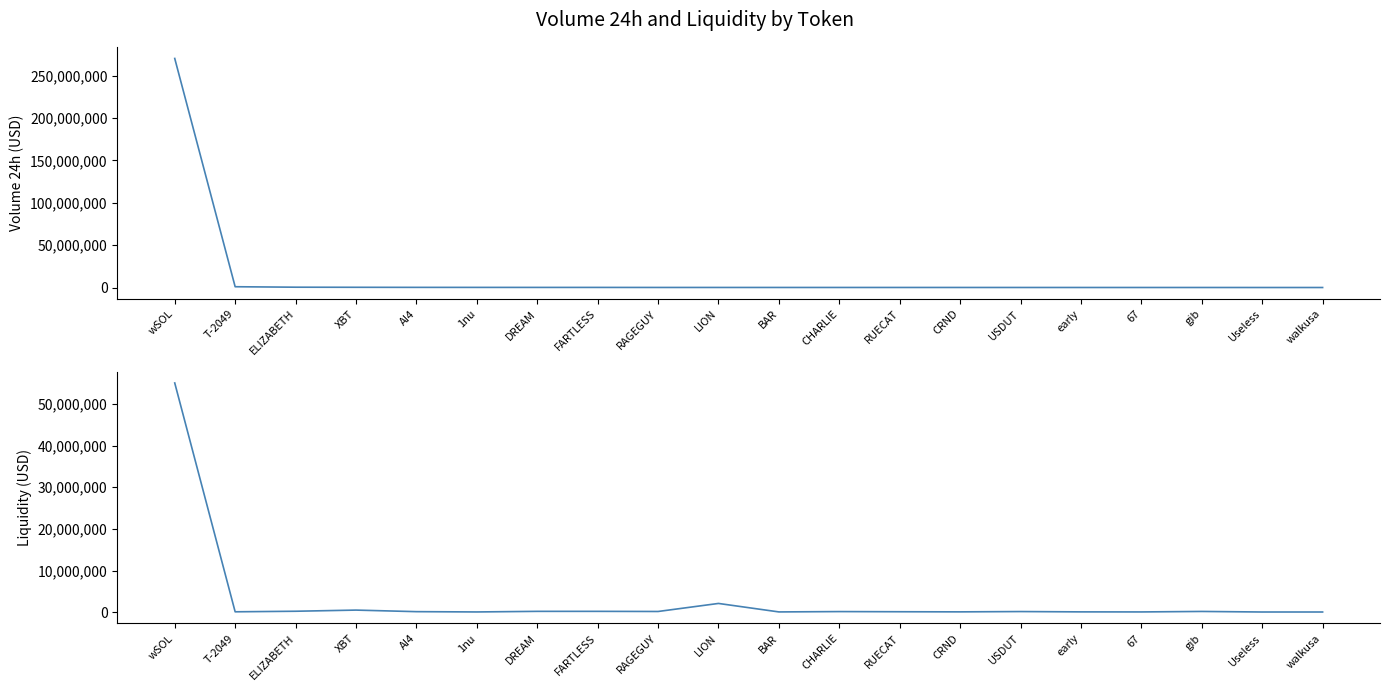

Reading left to right, transcribe all the data shown in this chart.

volume_24h_usd: 270236433.6	934131.6	384039.1	268604.0	182196.9	153549.1	129206.3	124523.1	79712.0	77523.1	69349.2	66530.4	65632.6	61046.3	51905.6	41965.3	40120.1	37725.1	18428.1	18032.2
liquidity_usd: 55067985.4	88902.1	221317.9	497813.5	123715.8	52900.9	195858.9	196862.7	164363.5	2096062.4	58688.8	141068.8	102337.7	73151.6	147633.7	69940.1	56000.4	173611.0	38871.8	40036.4